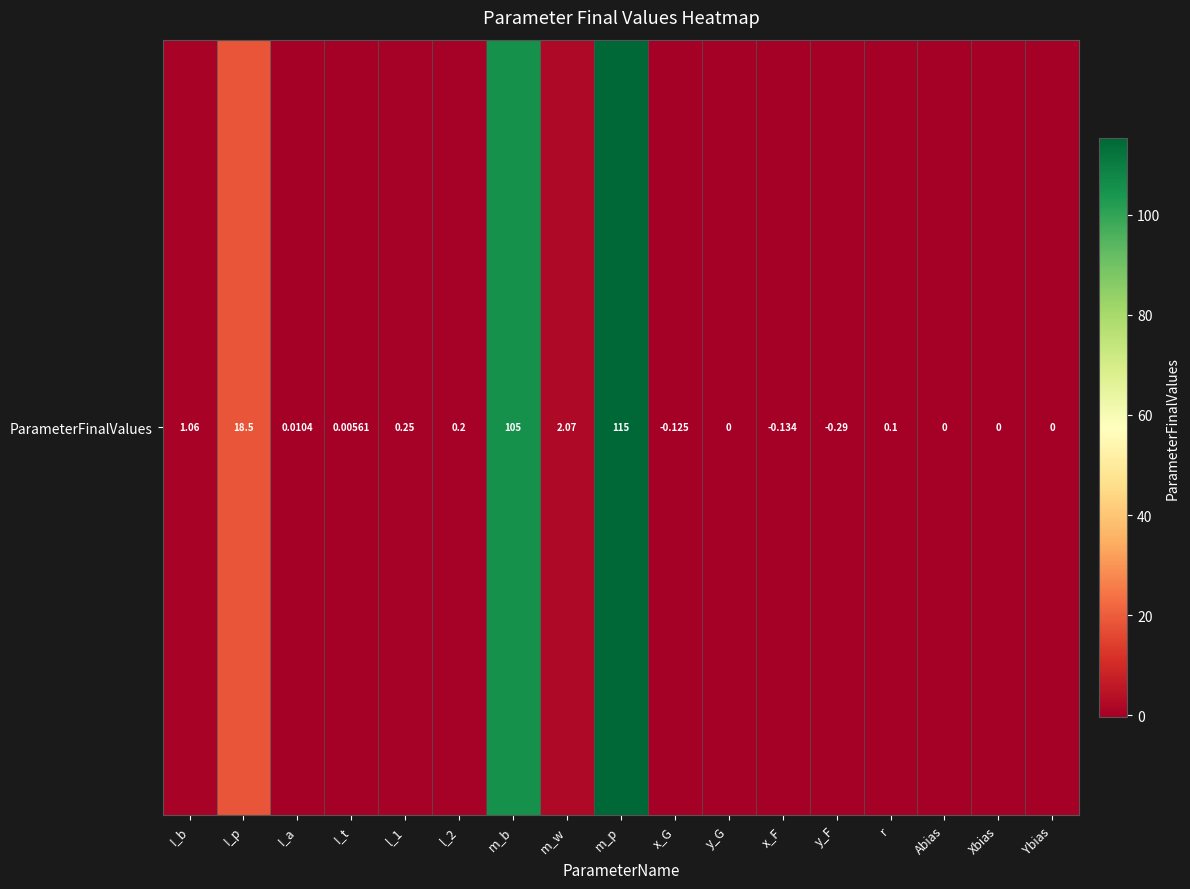

How many data points does each series have?

17